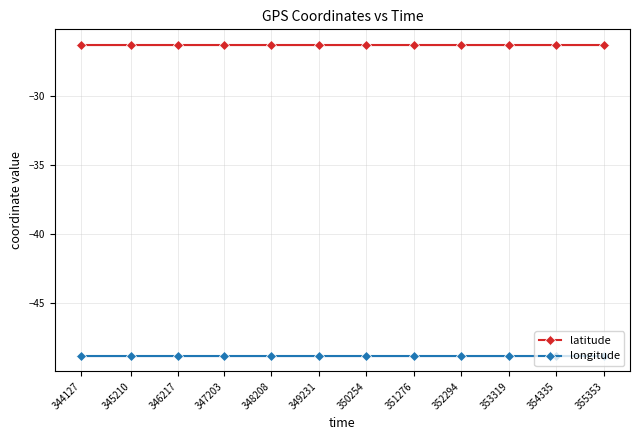

List the labels in order of longitude value, smallest first.

355353, 354335, 352294, 353319, 351276, 350254, 349231, 348208, 345210, 344127, 346217, 347203